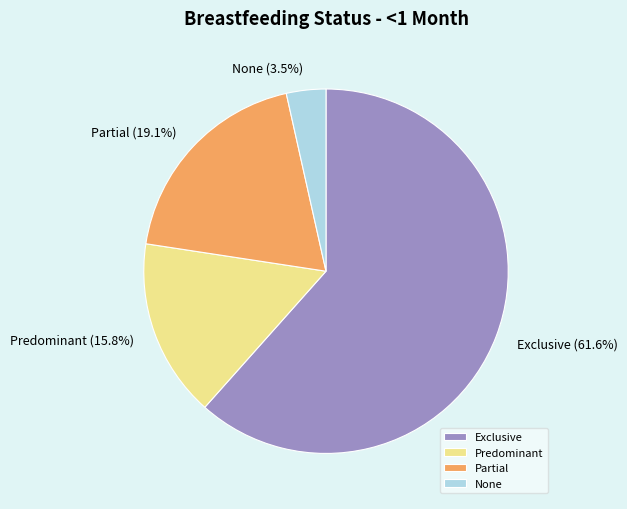

Is there any slice that represents more than half of the pie?

Yes